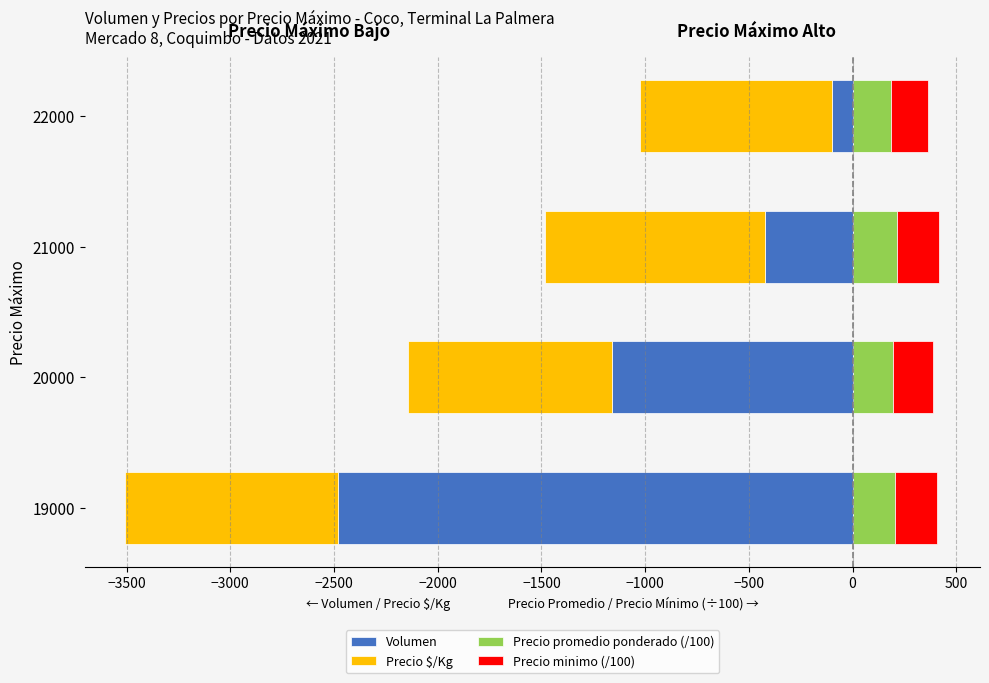

Reading right to left, extract all data points from this chart.

Volumen: -100.0	-420.0	-1160.0	-2480.0
Precio $/Kg: -925.0	-1065.0	-983.0	-1025.0
Precio promedio ponderado (/100): 185.0	213.1	196.7	205.0
Precio minimo (/100): 180.0	205.0	193.3	200.0